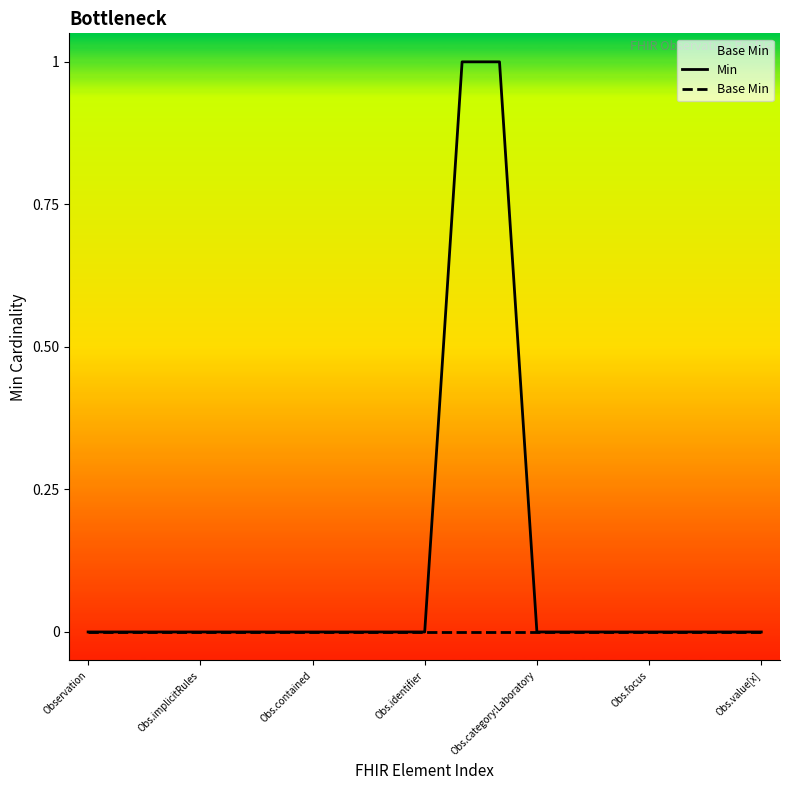

How many data points in Min are above 0?

2